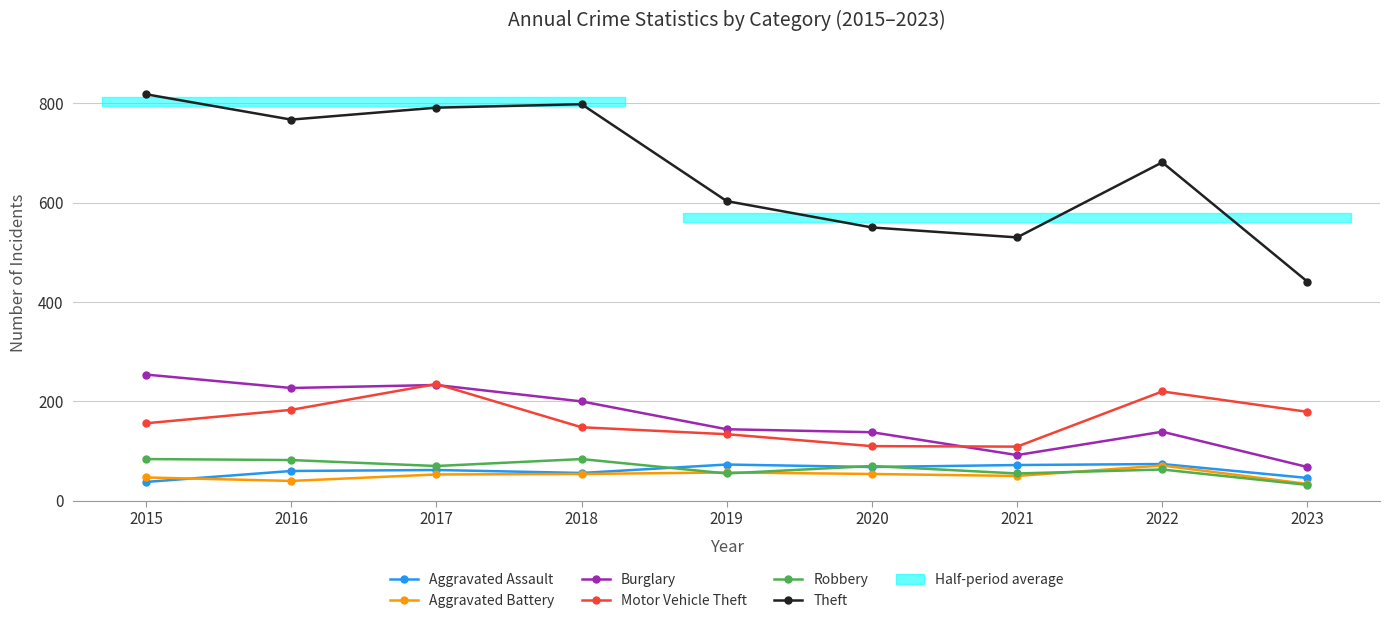

At which label is Theft closest to 629?

2019